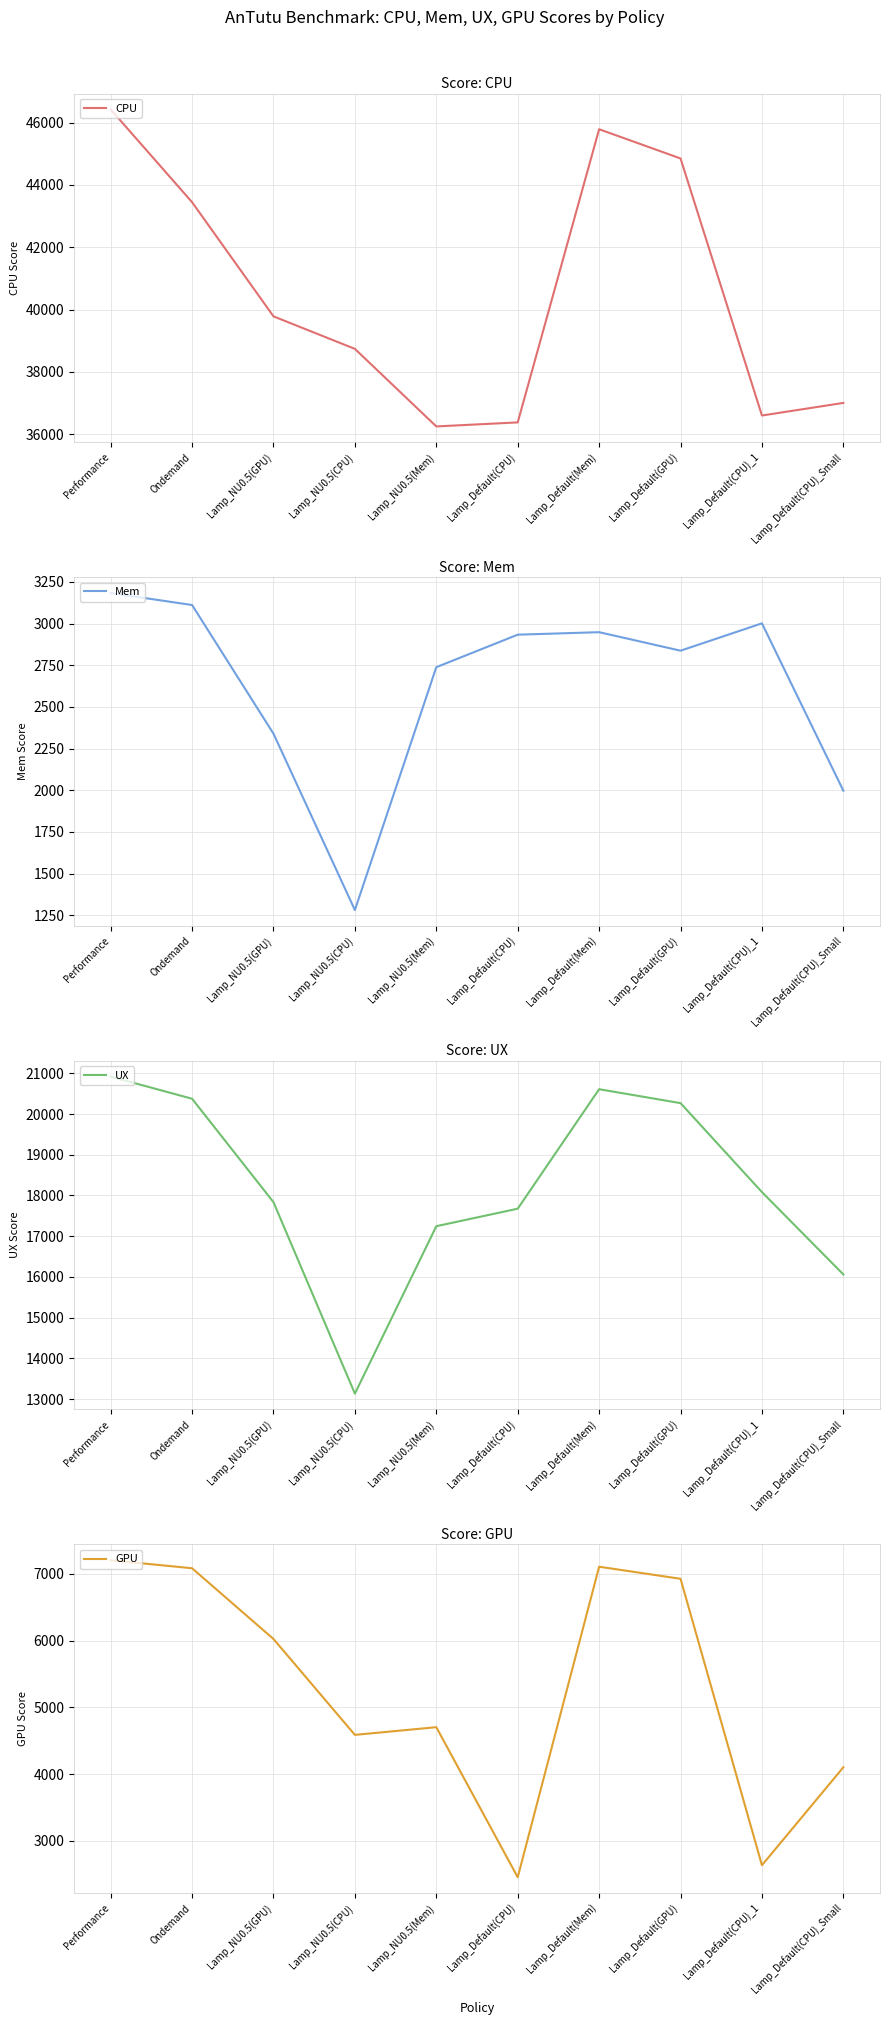

What is the sum of the CPU values at Performance and Lamp_NU0.5(GPU)?

86208